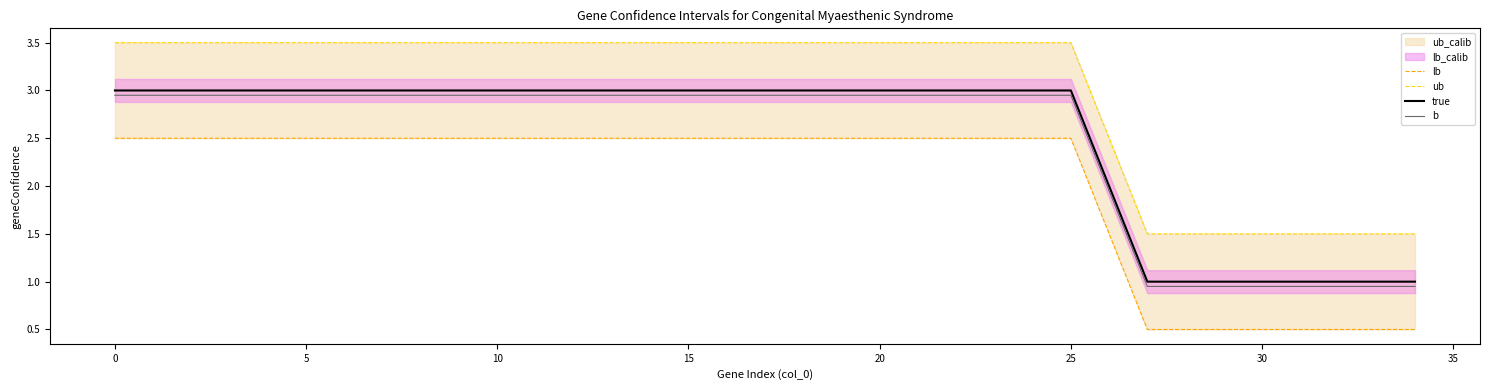

What is the minimum value for ub?

1.5